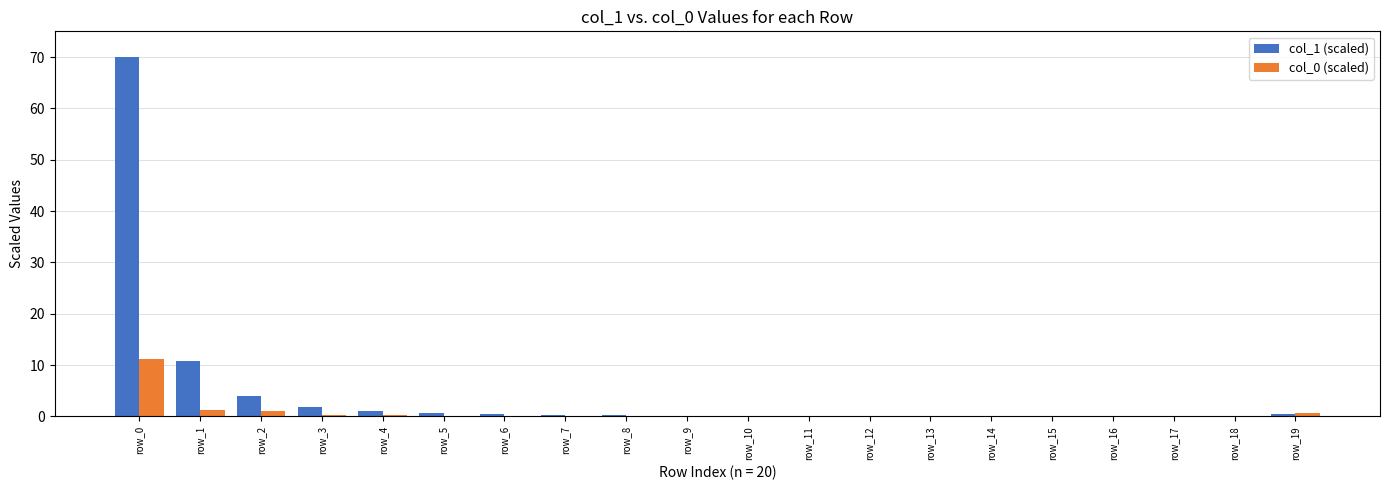

The col_0 (scaled) series shows 0.1 at row_7. True or false?

True